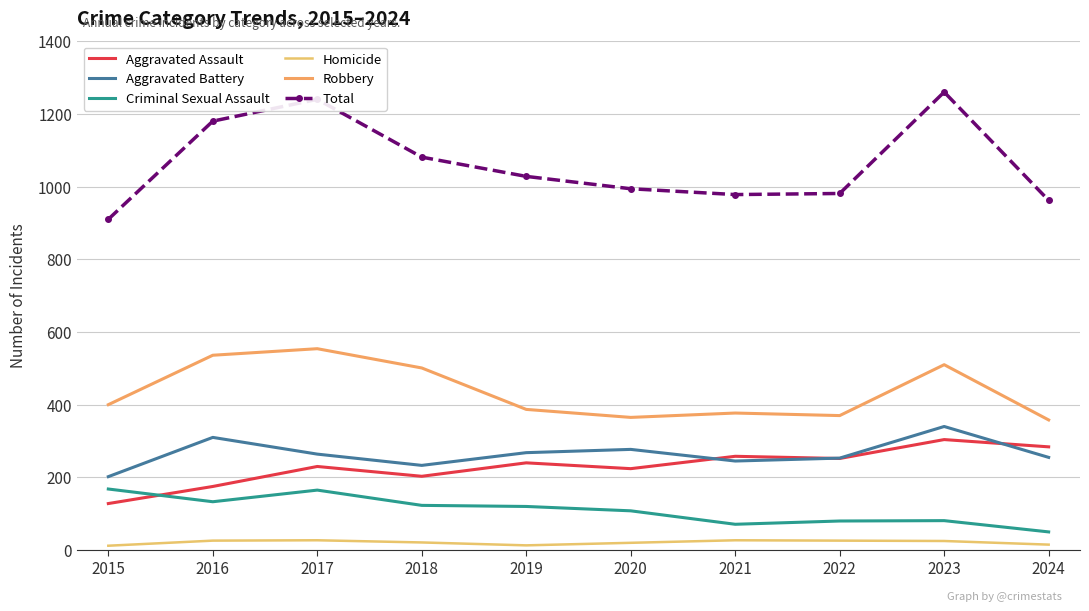

Does the chart have visible grid lines?

Yes